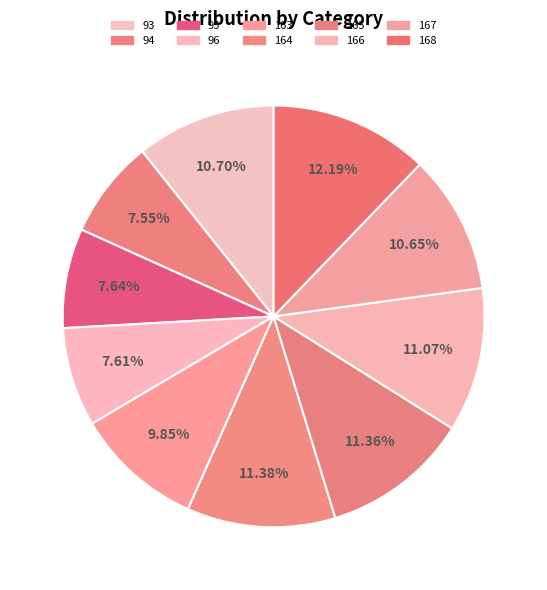

Is it true that 93 is 16% of the pie?

False